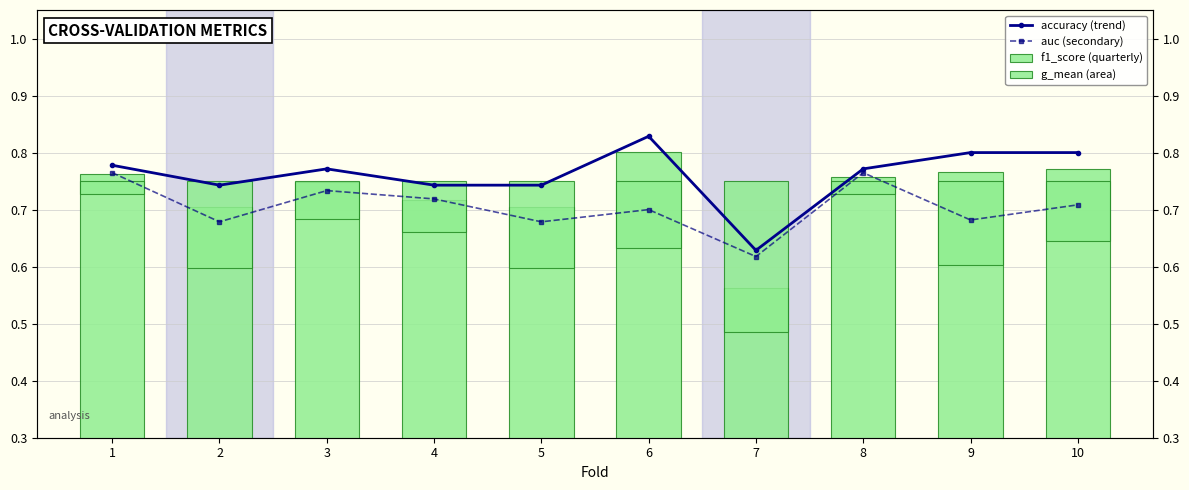

Reading left to right, what are all the values shown in this chart?

accuracy (trend): 0.8	0.7	0.8	0.7	0.7	0.8	0.6	0.8	0.8	0.8
auc (secondary): 0.8	0.7	0.7	0.7	0.7	0.7	0.6	0.8	0.7	0.7
f1_score (quarterly): 0.8	0.7	0.7	0.7	0.7	0.8	0.6	0.8	0.8	0.8
g_mean (area): -0.0	-0.2	-0.1	-0.1	-0.2	-0.1	-0.3	-0.0	-0.1	-0.1